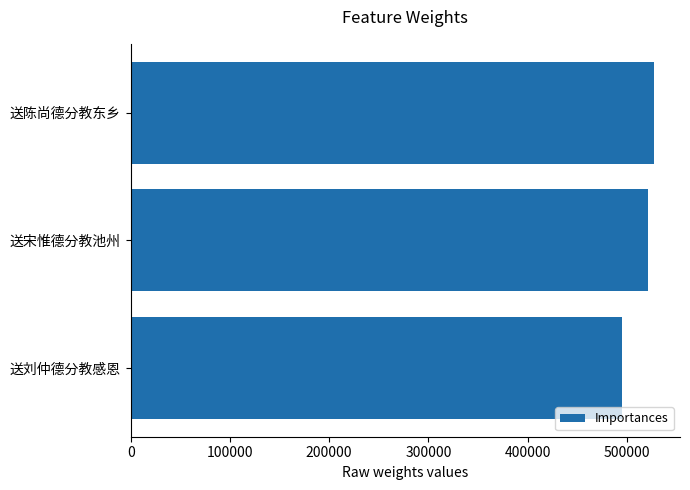

Approximately how many times larger is the value at 送宋惟德分教池州 compared to 送刘仲德分教感恩?

1.1